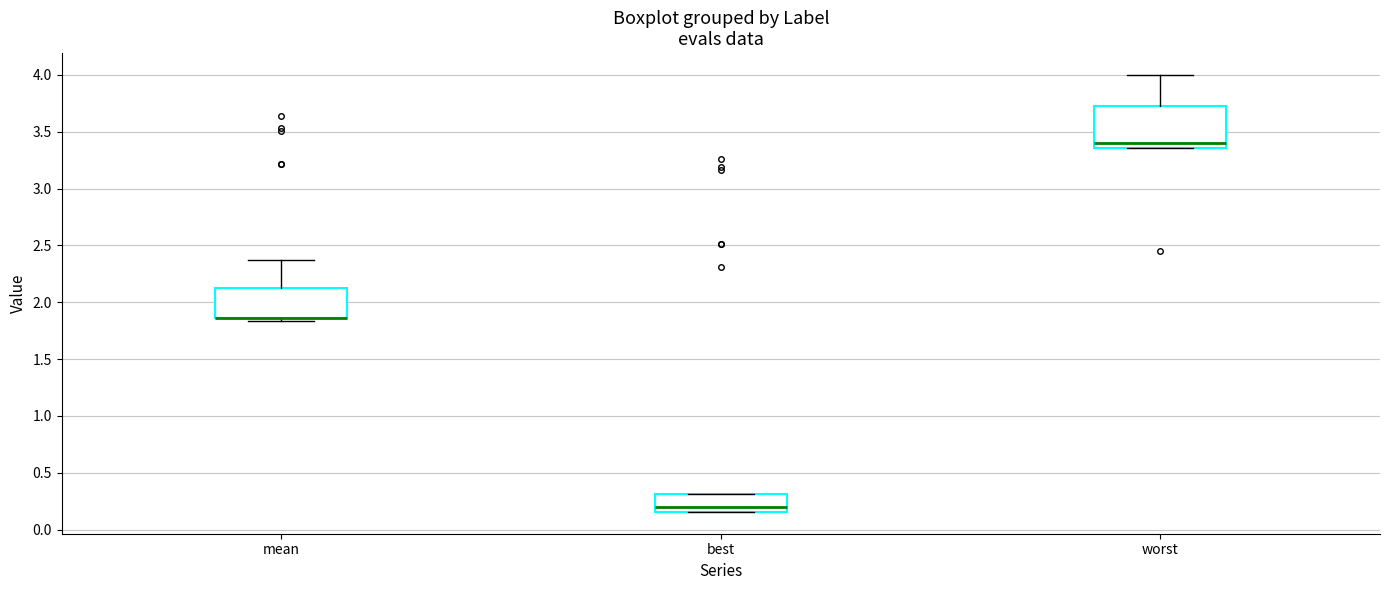

Where is the lower edge of the box for best on the y-axis? The values are not printed on the chart, so give them approximately, as read against the axis.

0.15